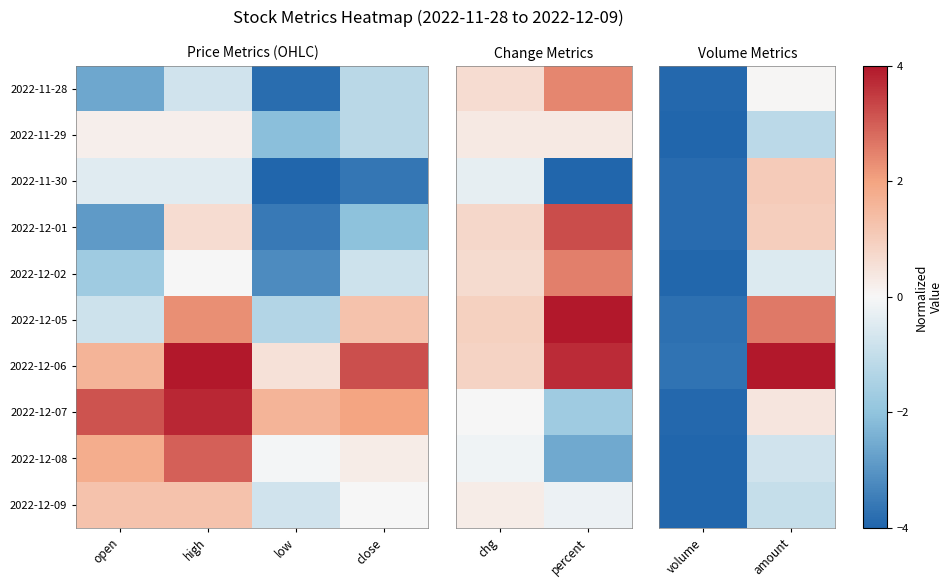

Which series changed the most between volume and amount?

2022-12-06